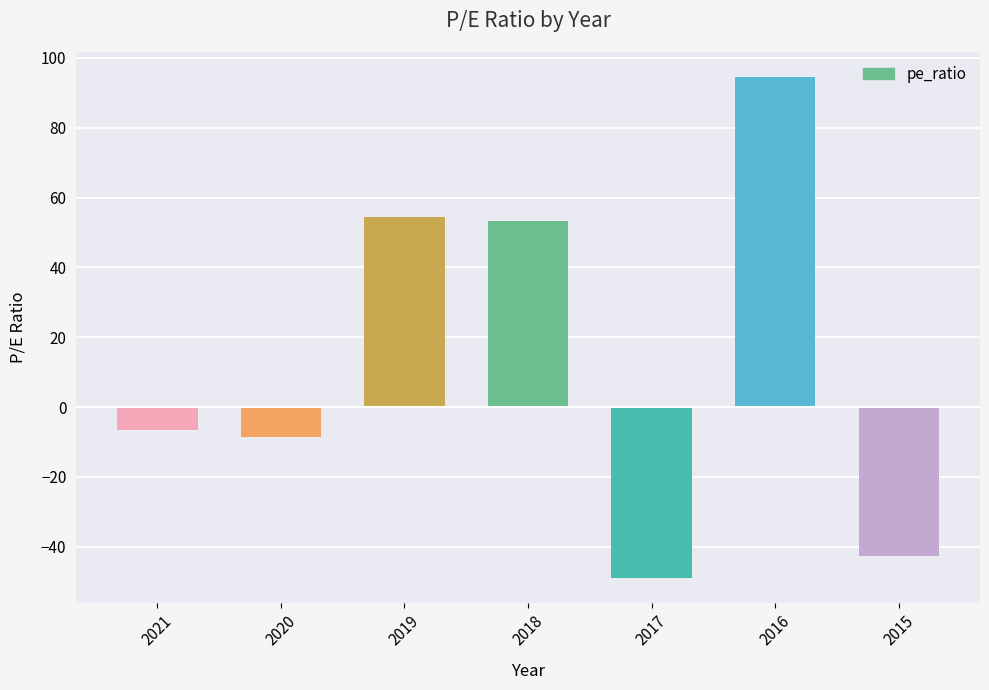

Where does the data first go above -6?

2019